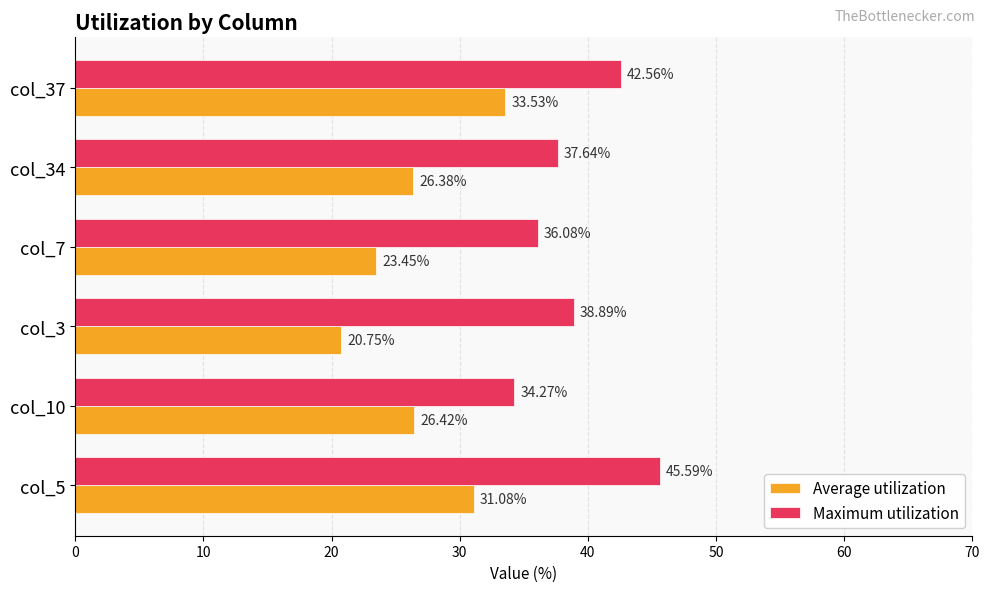

Rank the series by their maximum value, from highest to lowest.

Maximum utilization, Average utilization